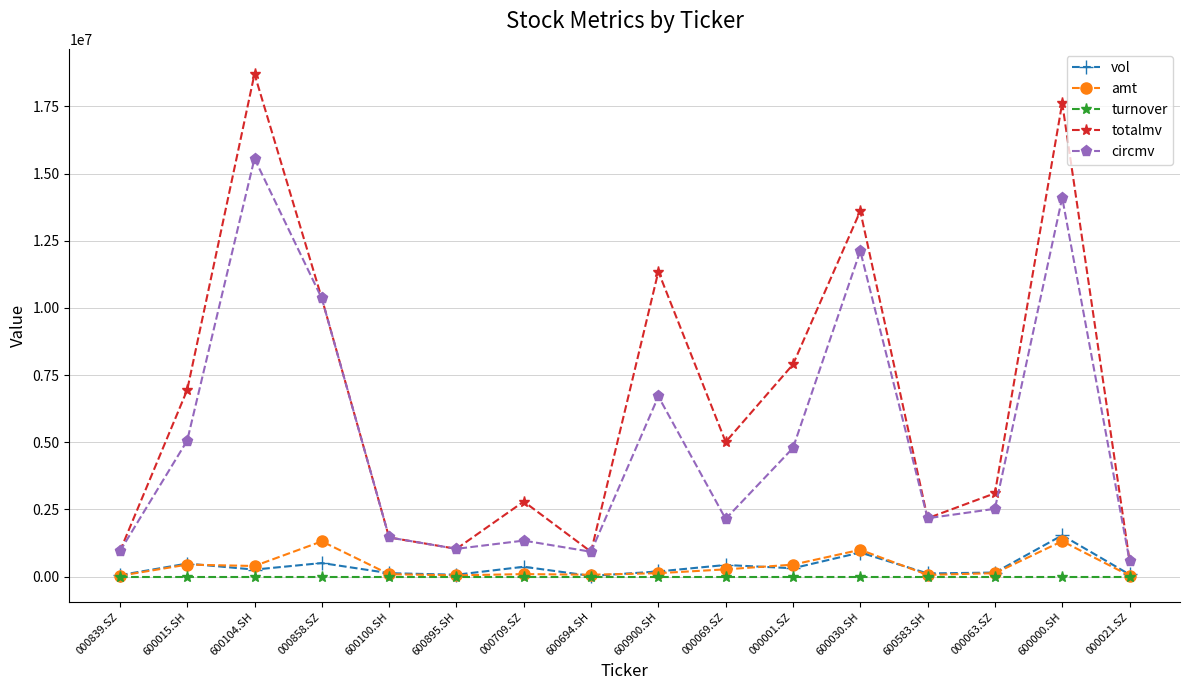

What is the difference between the maximum and minimum values in the vol series?

1511089.6